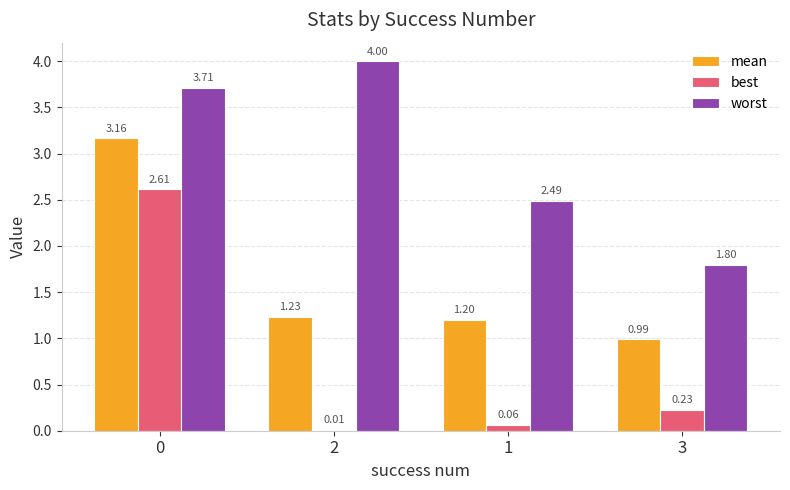

Is the value of worst at 2 greater than the value of best at 0?

Yes